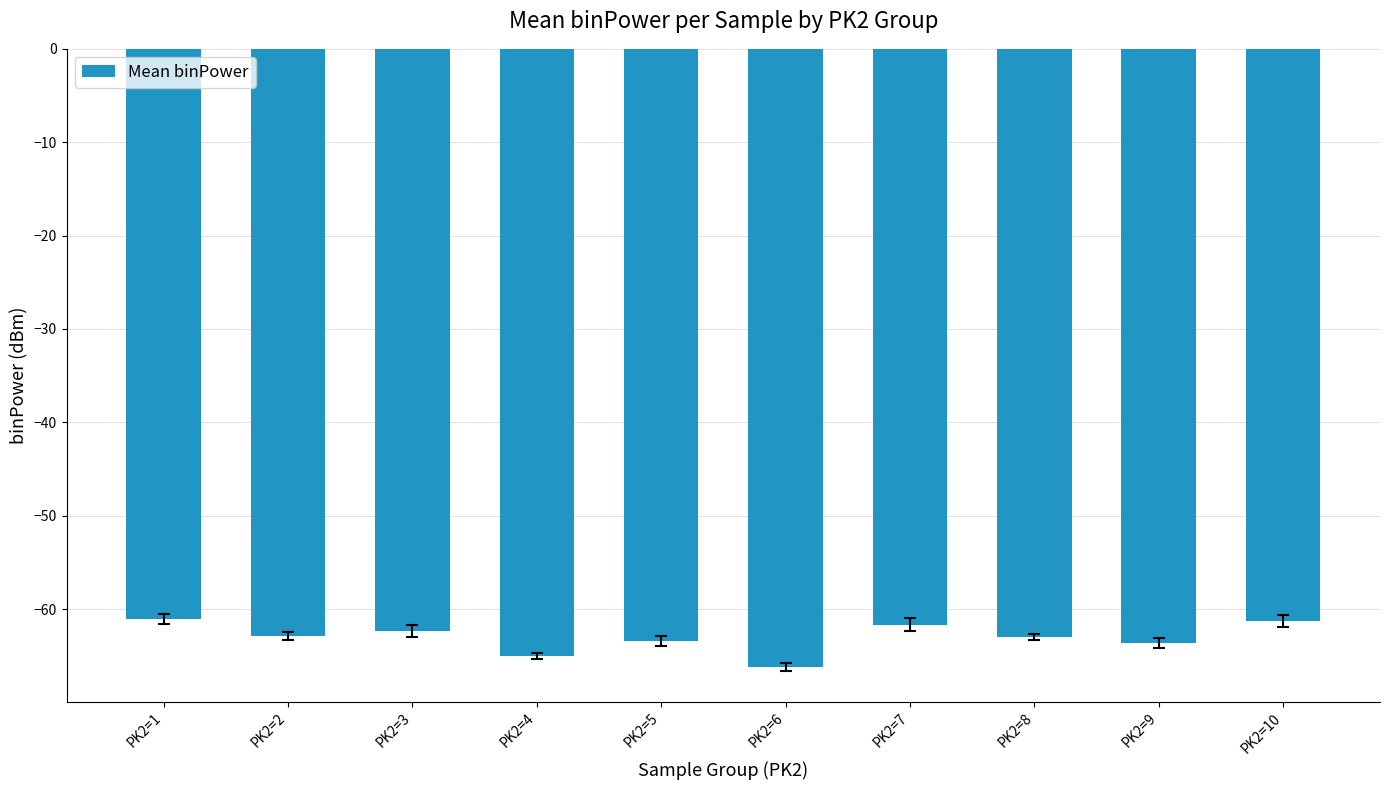

How many data points does each series have?

10